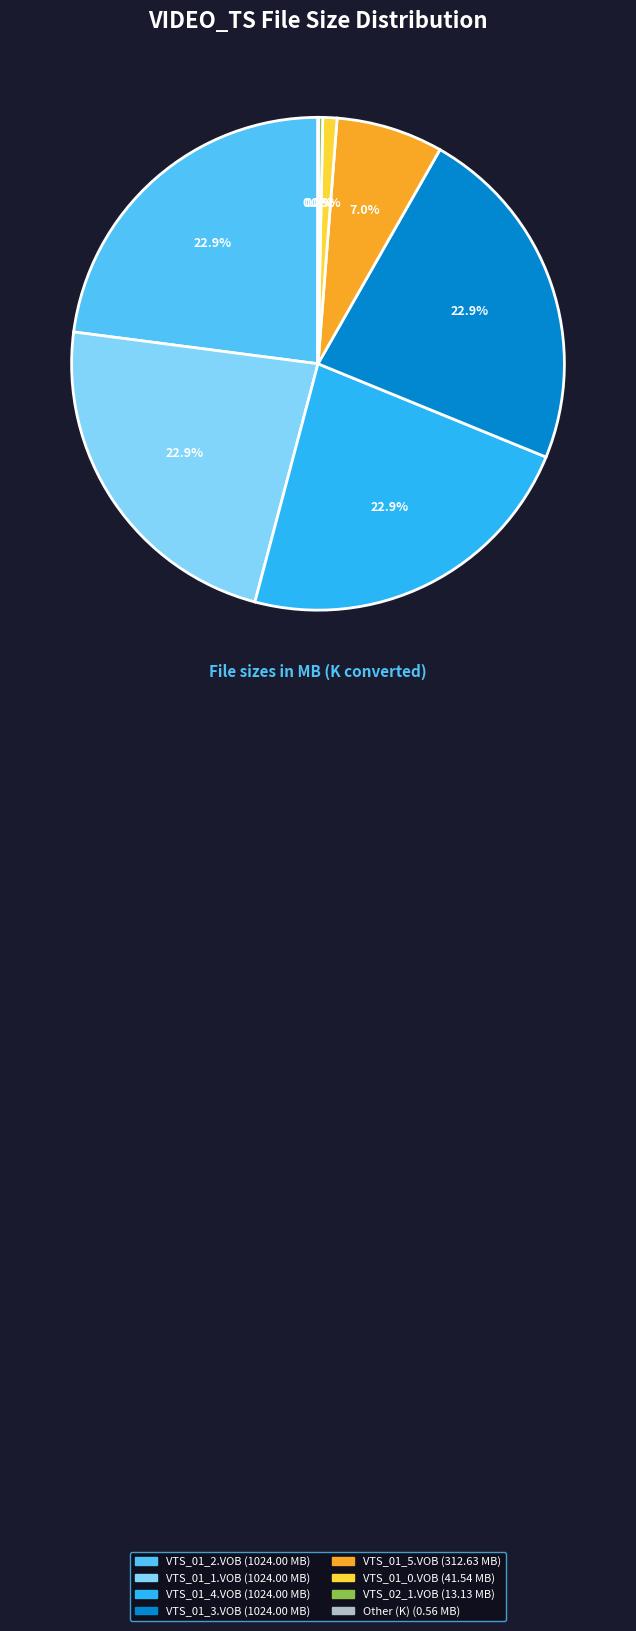

What is the total percentage of VTS_01_1.VOB and VTS_01_2.VOB?

45.9%